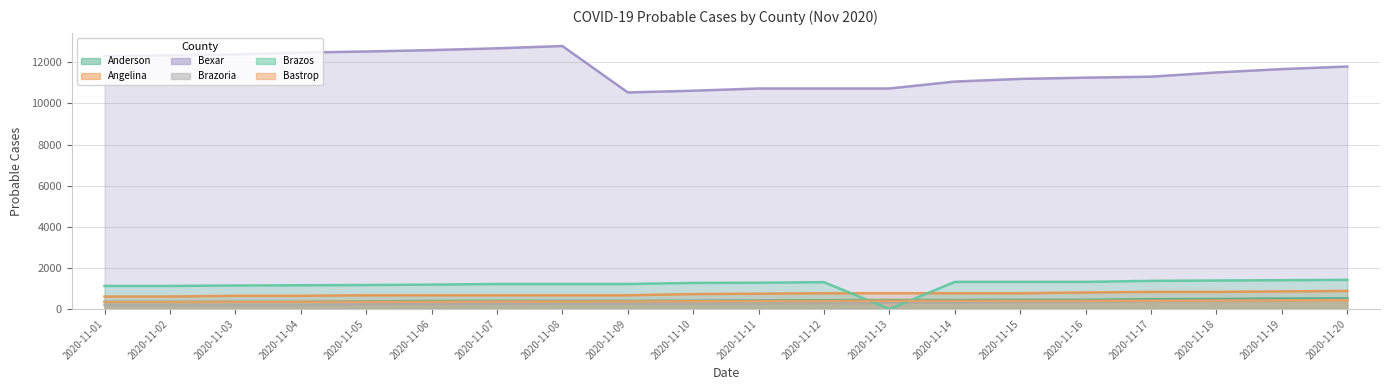

How many interior local valleys does the Bexar series have?

1